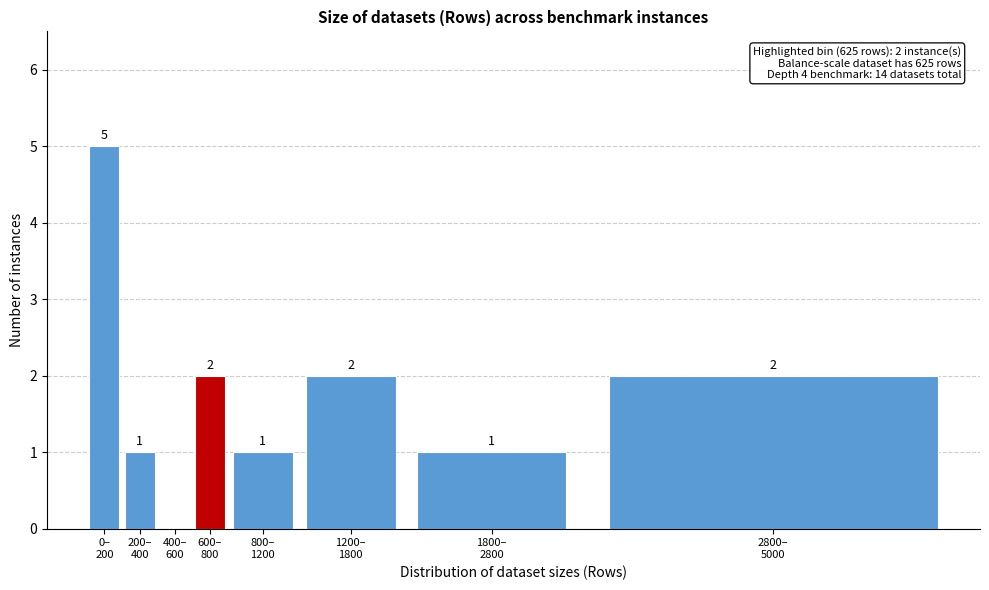

What is the sum of all values?

14